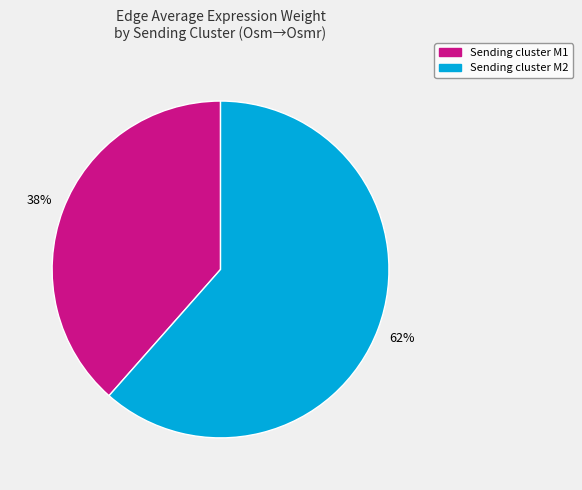

Is there any slice that represents more than half of the pie?

Yes